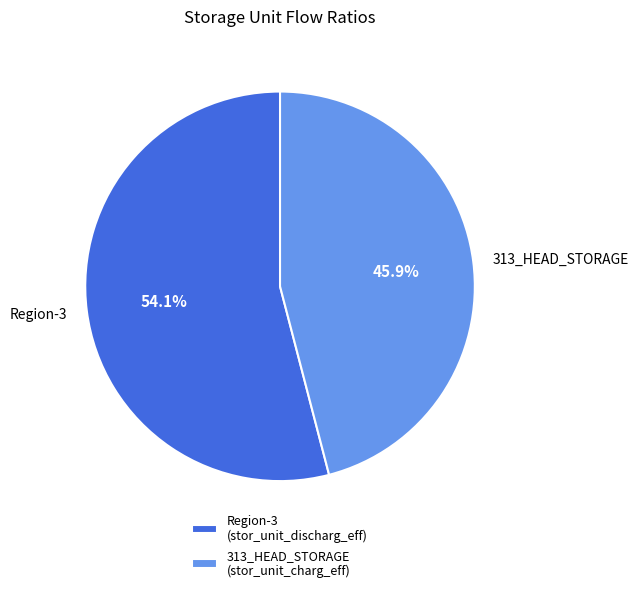

Is it true that Region-3 is 65% of the pie?

False